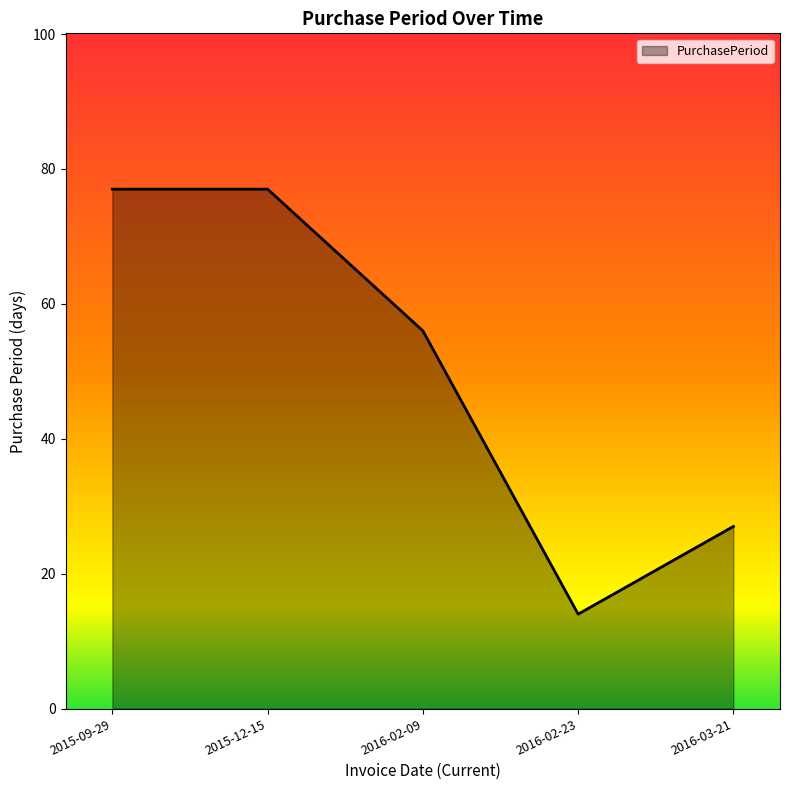

Reading left to right, list all the values displayed in this chart.

2015-09-29=77	2015-12-15=77	2016-02-09=56	2016-02-23=14	2016-03-21=27